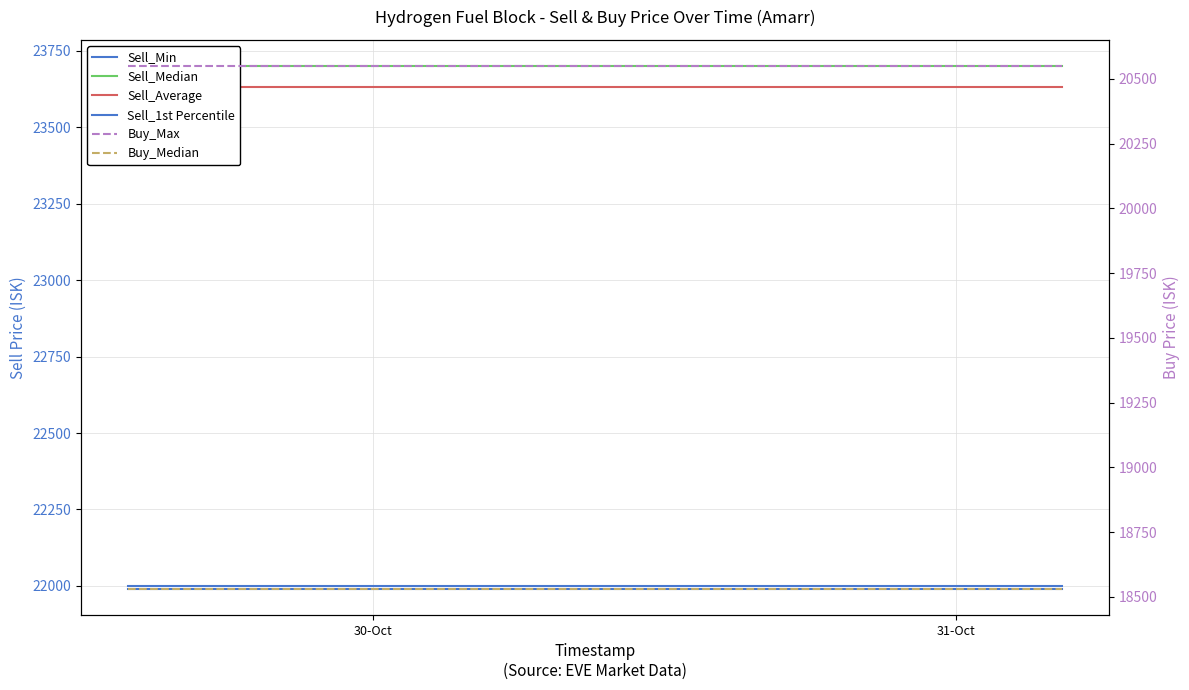

True or false: Sell_1st Percentile and Sell_Average cross at least once.

False